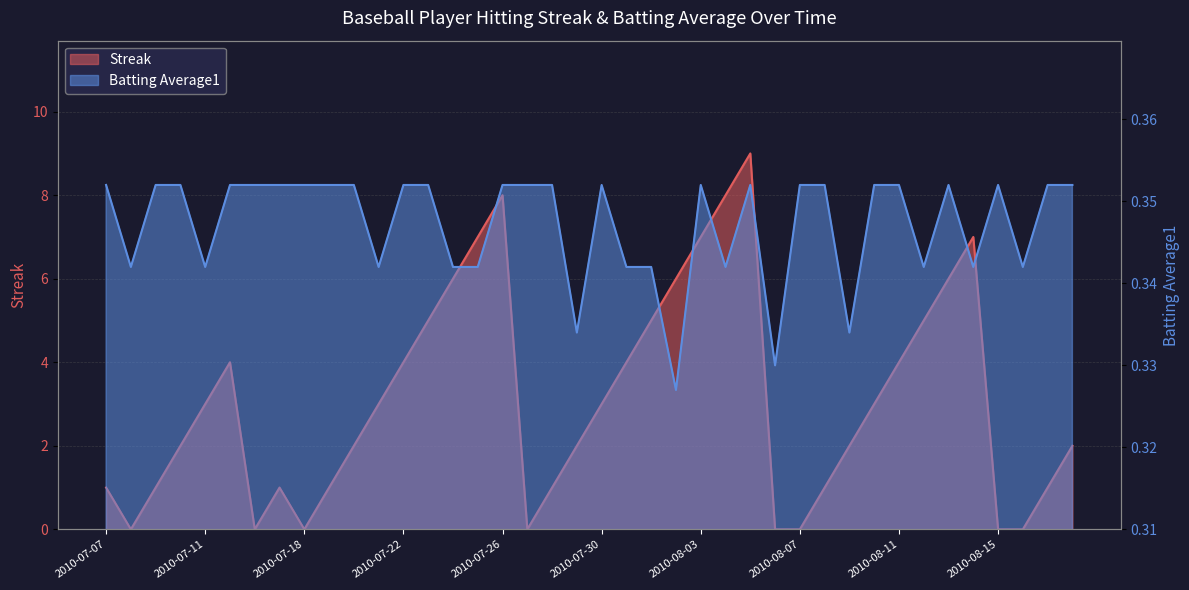

List the series in order of their overall mean, lowest first.

Batting Average1, Streak